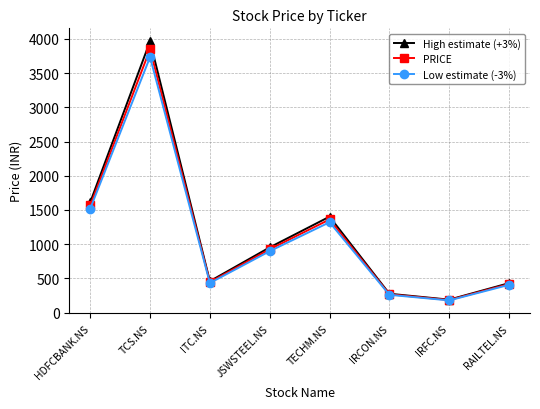

Reading left to right, transcribe all the data shown in this chart.

High estimate (+3%): 1612.0	3965.5	458.4	952.8	1401.8	275.0	188.5	430.0
PRICE: 1565.0	3850.0	445.0	925.0	1361.0	267.0	183.0	417.5
Low estimate (-3%): 1518.0	3734.5	431.6	897.2	1320.2	259.0	177.5	405.0